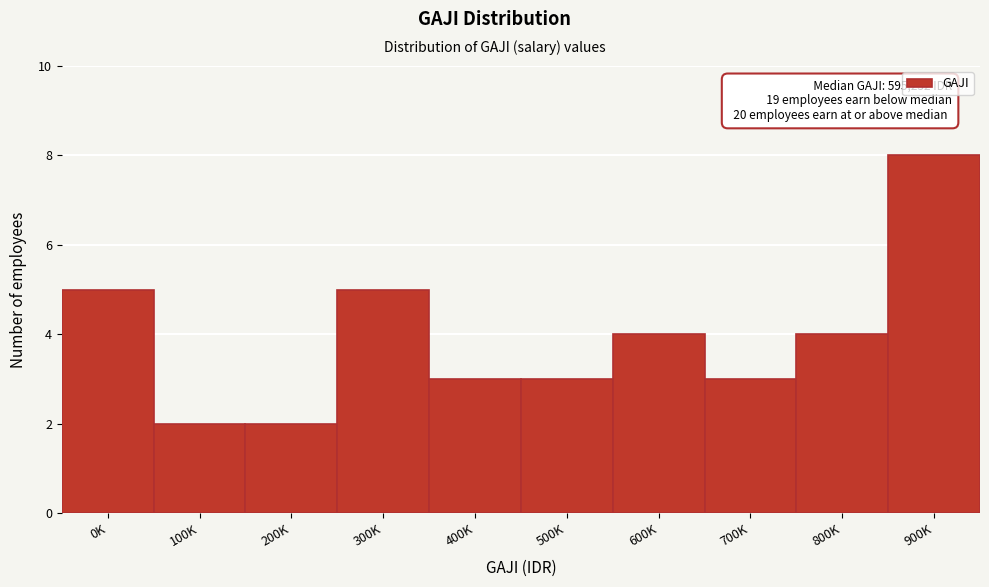

Reading left to right, what are all the values shown in this chart?

5	2	2	5	3	3	4	3	4	8